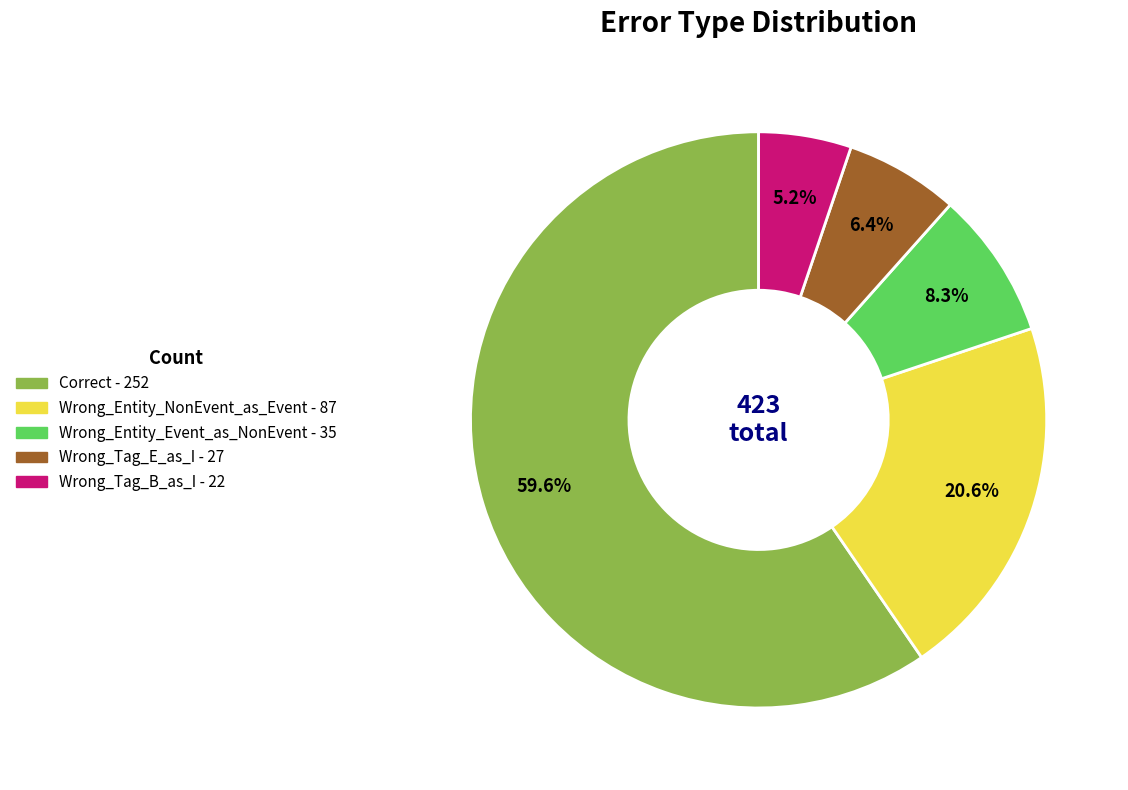

Which category has the smallest portion of the pie?

Wrong_Tag_B_as_I